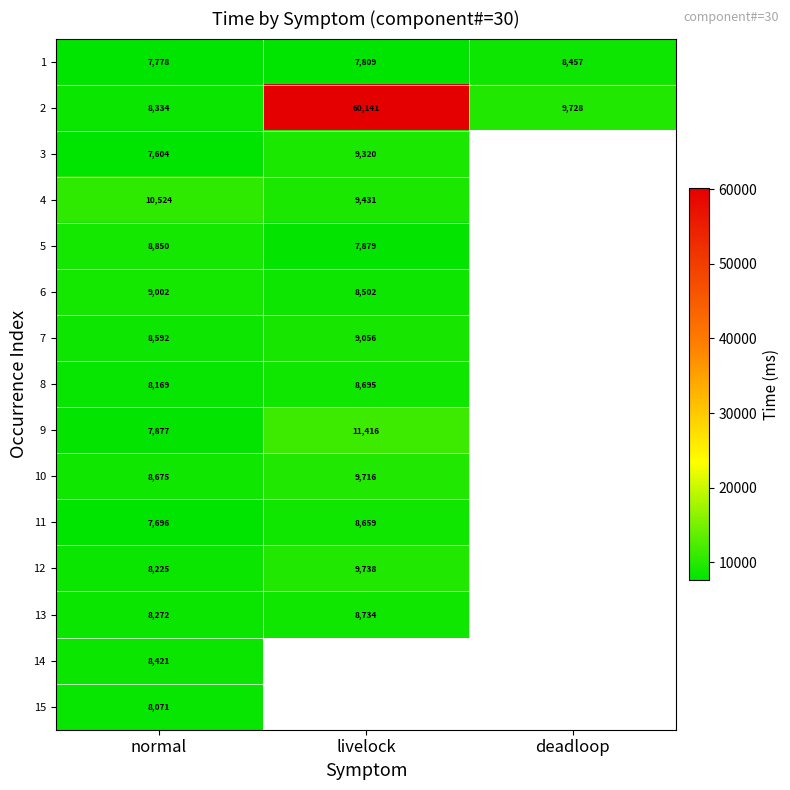

What is the sum of the 6 values at livelock and normal?

17504